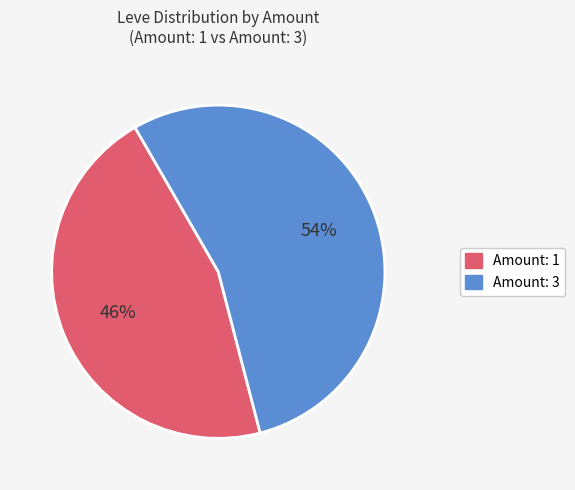

How many slices are in this pie chart?

2